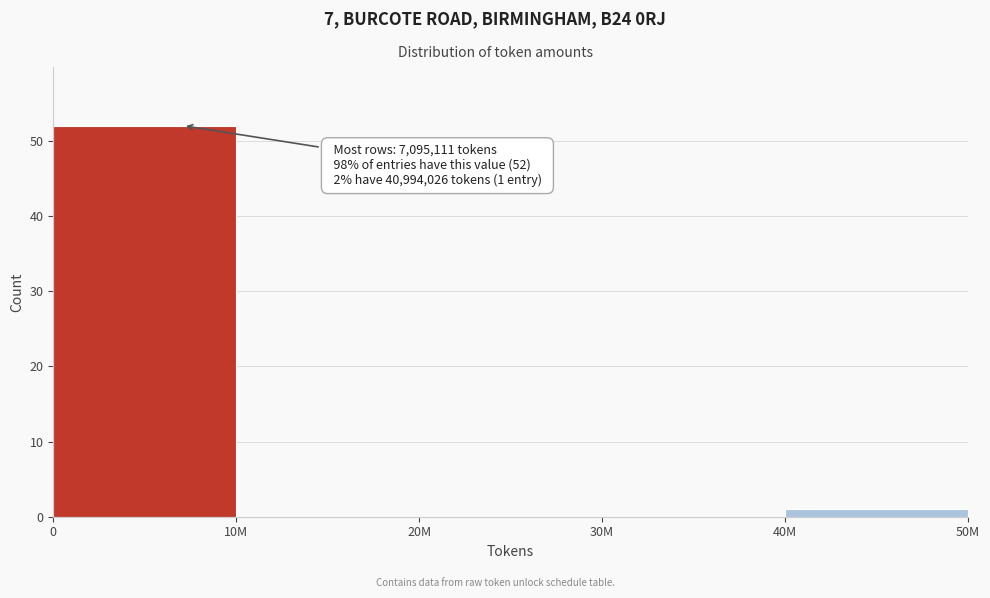

Reading left to right, what are all the values shown in this chart?

0=52	10M=0	20M=0	30M=0	40M=1